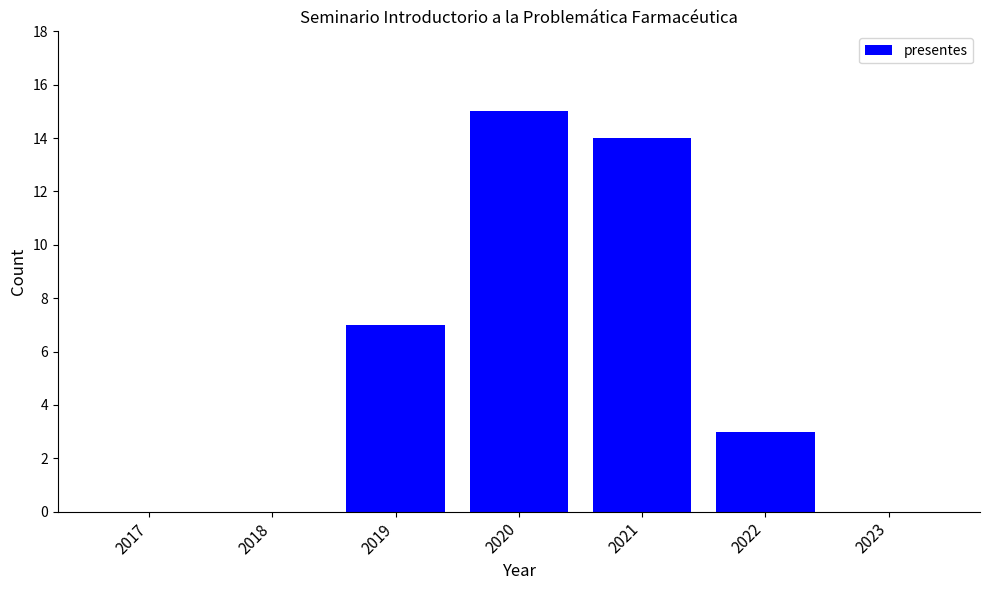

Reading left to right, transcribe all the data shown in this chart.

2017=0	2018=0	2019=7	2020=15	2021=14	2022=3	2023=0